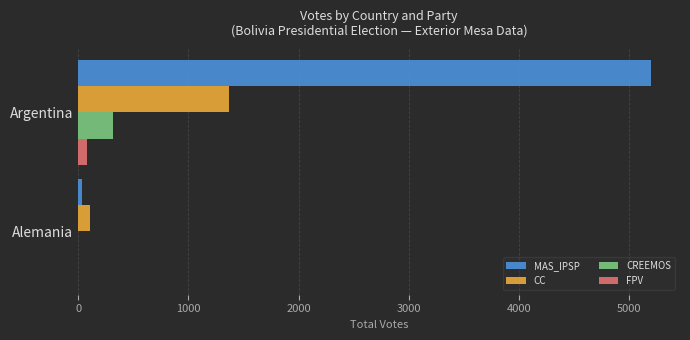

What is the sum of all CREEMOS values?

318